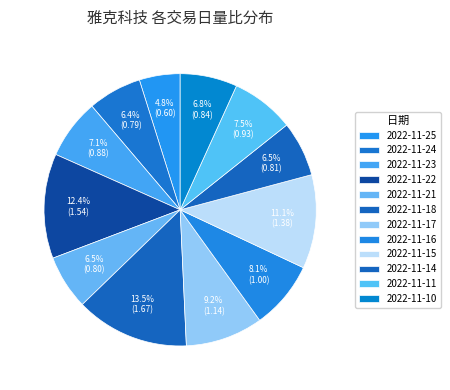

Does 2022-11-23 account for over 50% of the chart?

No